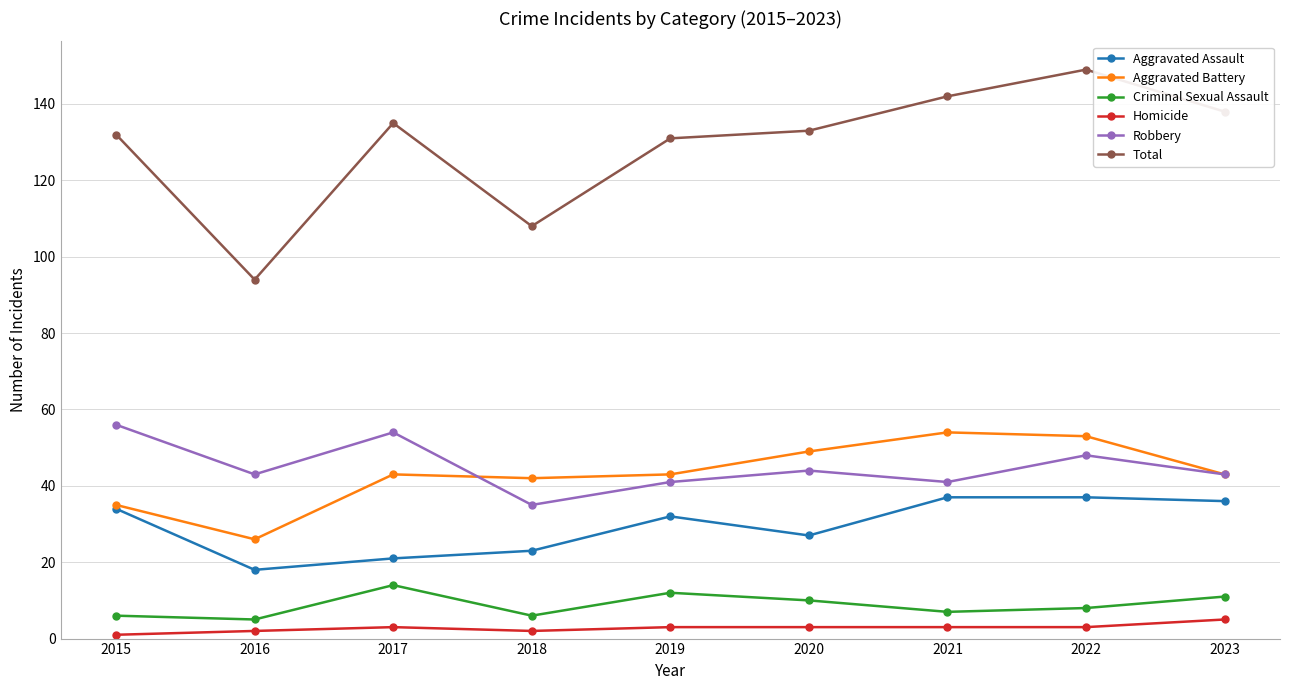

Does the chart have visible grid lines?

Yes